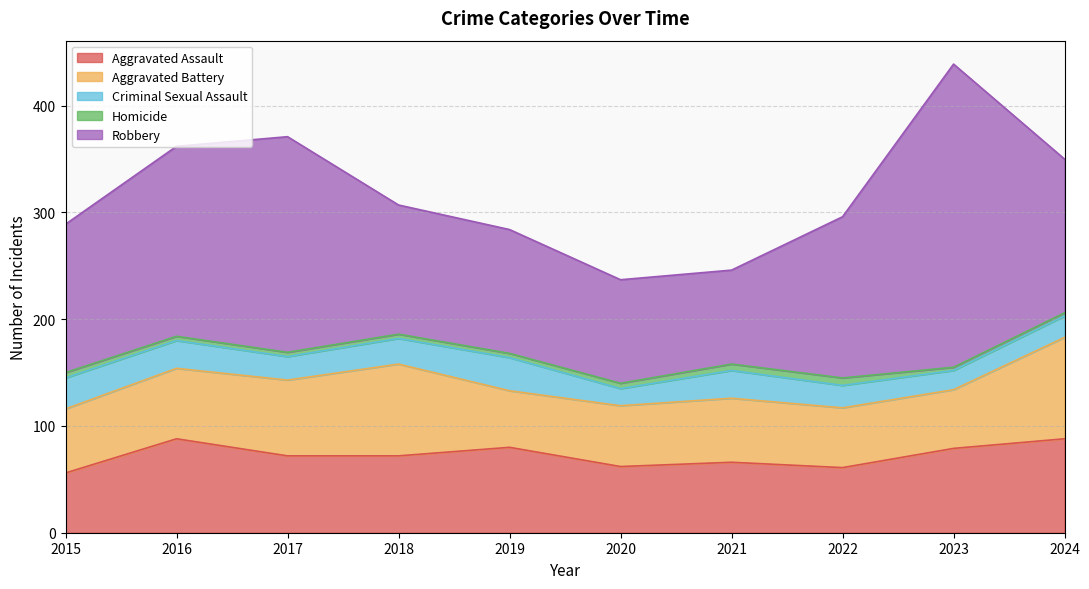

What is the total value across all series at 2024?

350